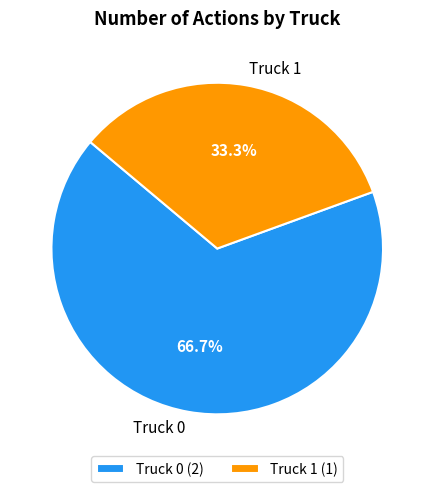

What is the ratio of the value at Truck 1 to the value at Truck 0?

0.5